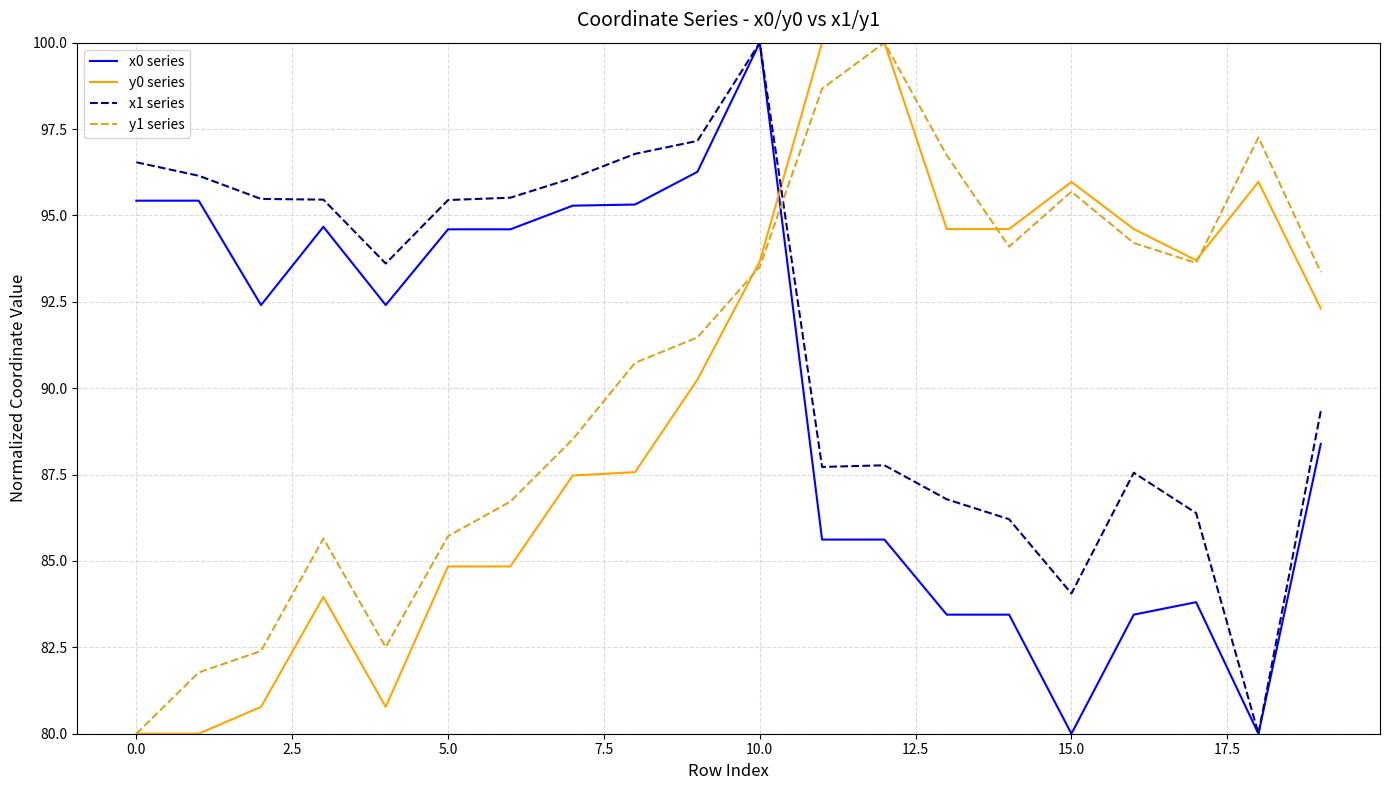

How many times do y0 series and x0 series cross each other?

1